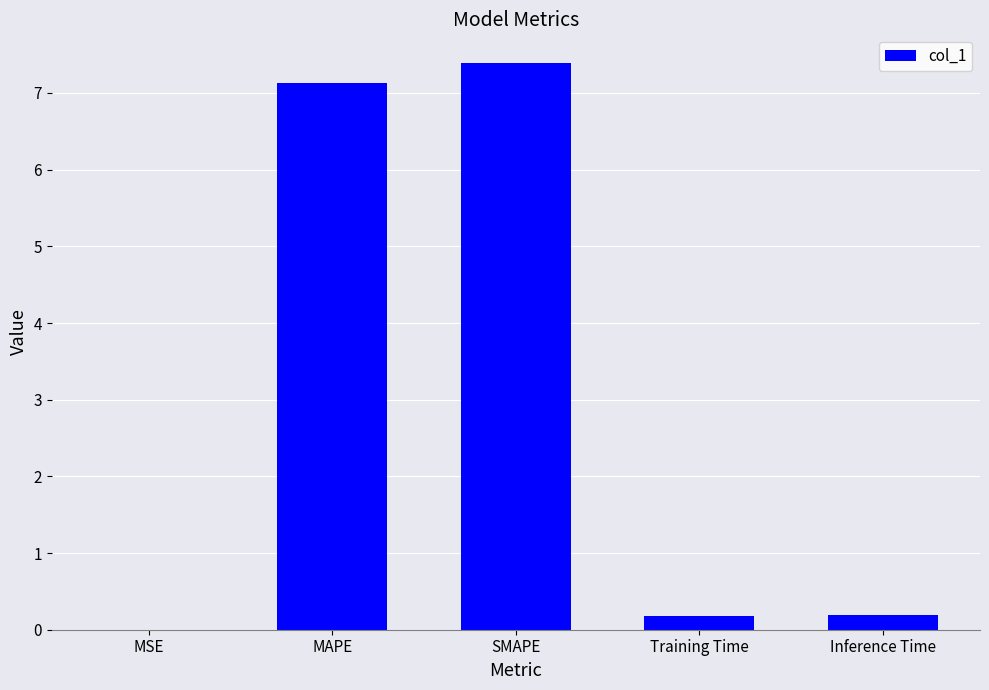

What is the average value?

3.0